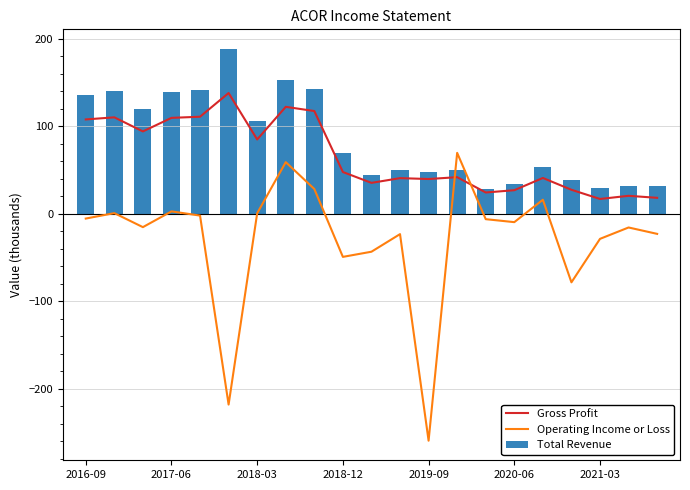

Is it true that Total Revenue equals 28.1 at 14?

True